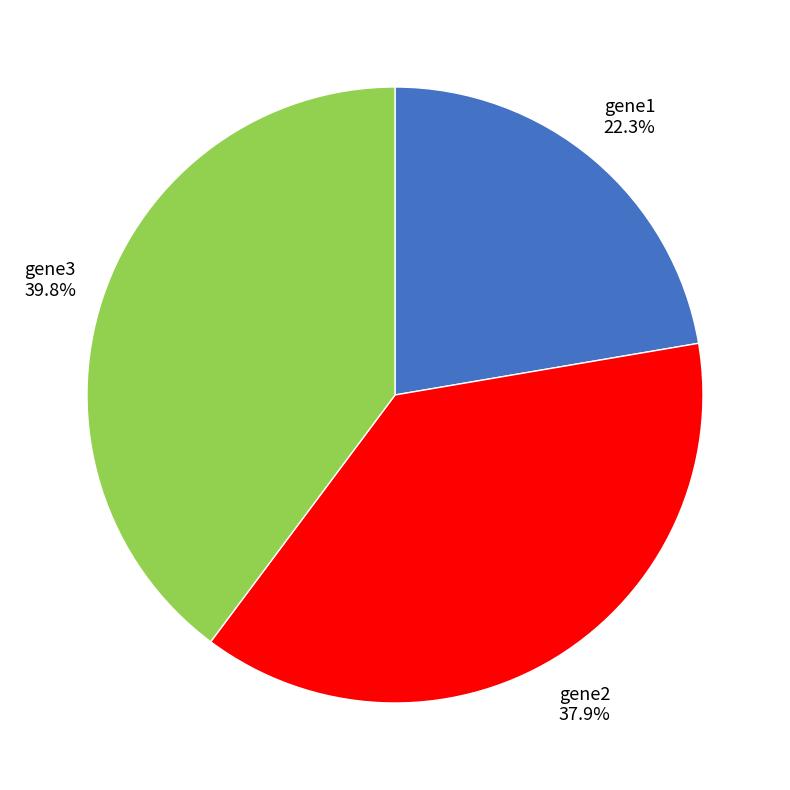

Is there a majority slice in this chart?

No